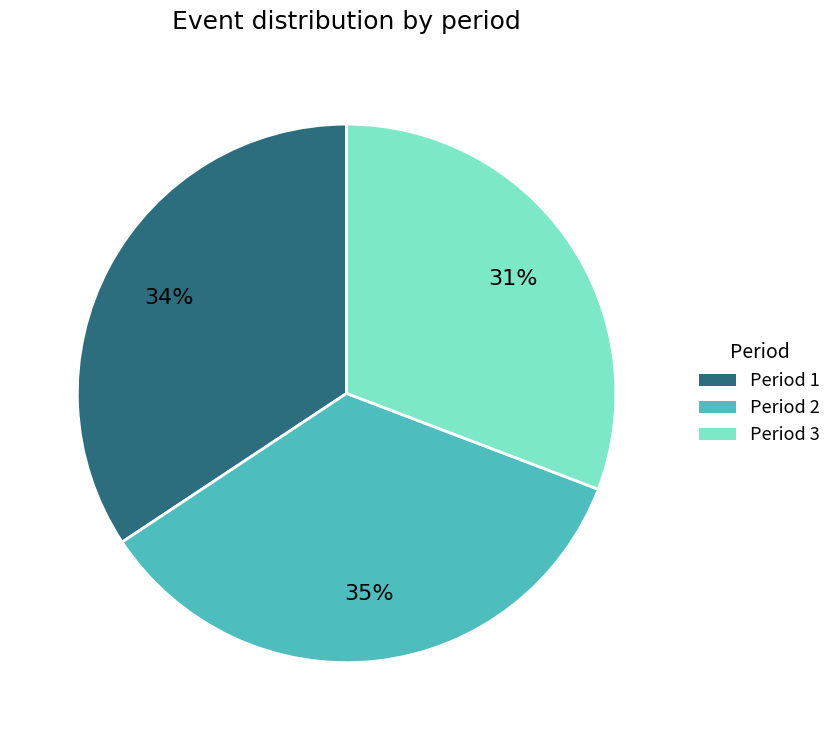

Do Period 1 and Period 2 together represent more than half of the pie?

Yes